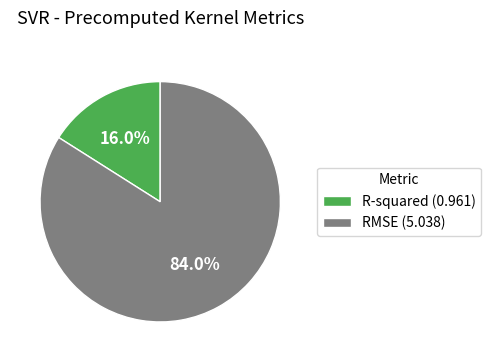

The RMSE slice represents 92% of the pie. True or false?

False